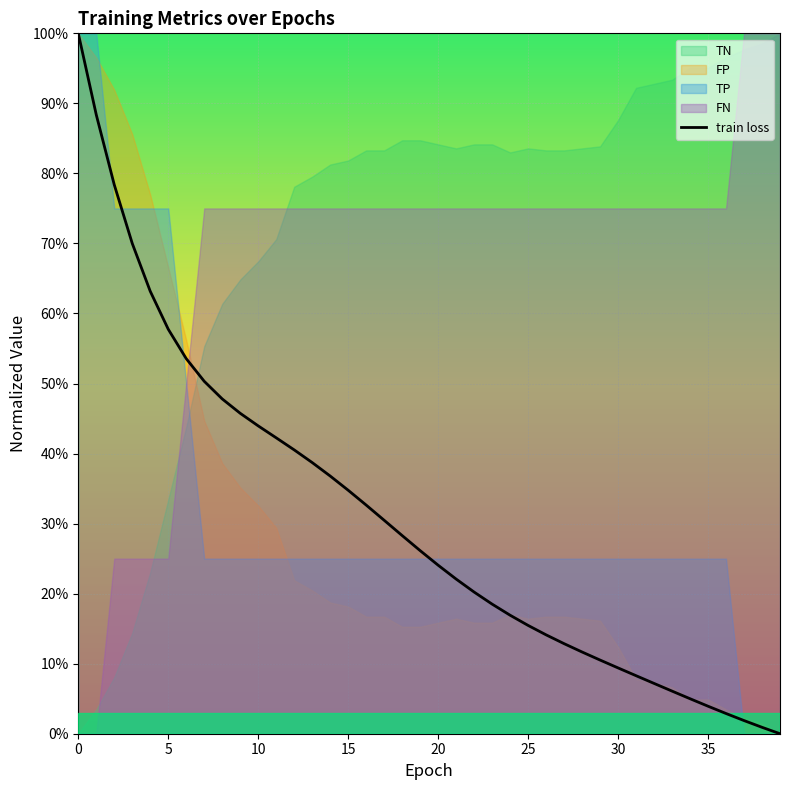

How many lines are shown in the chart?

1